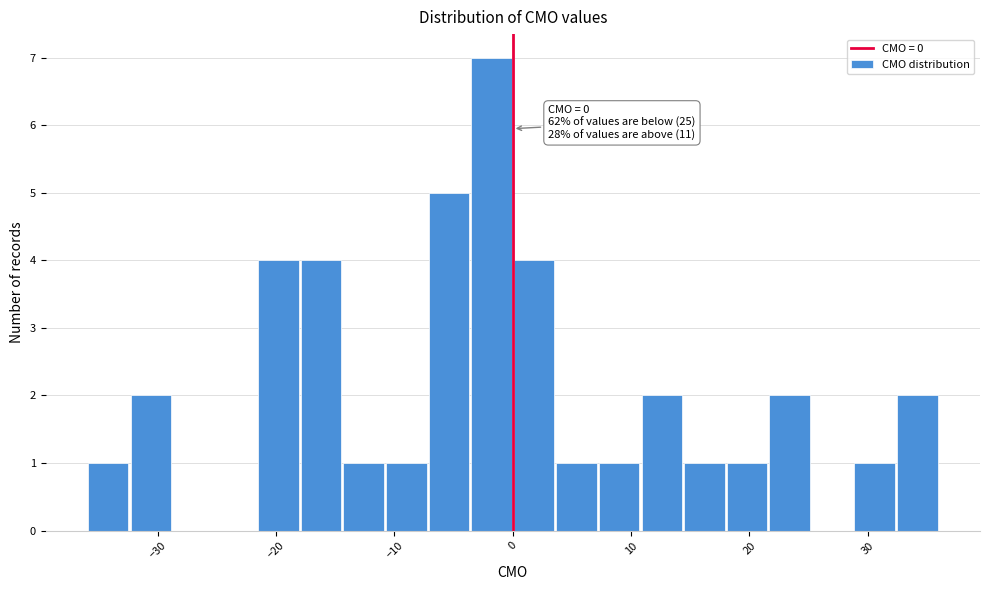

Around what value on the x-axis is the tallest bar? Give the approximate position of its centre, as read against the axis.

-2